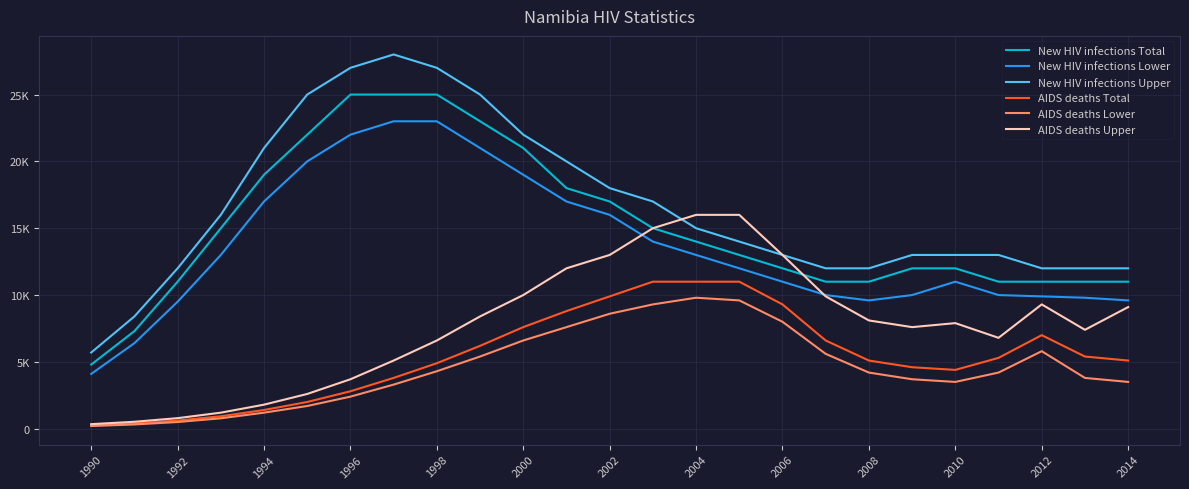

Which category has the lowest value in the AIDS deaths Total series?

1990